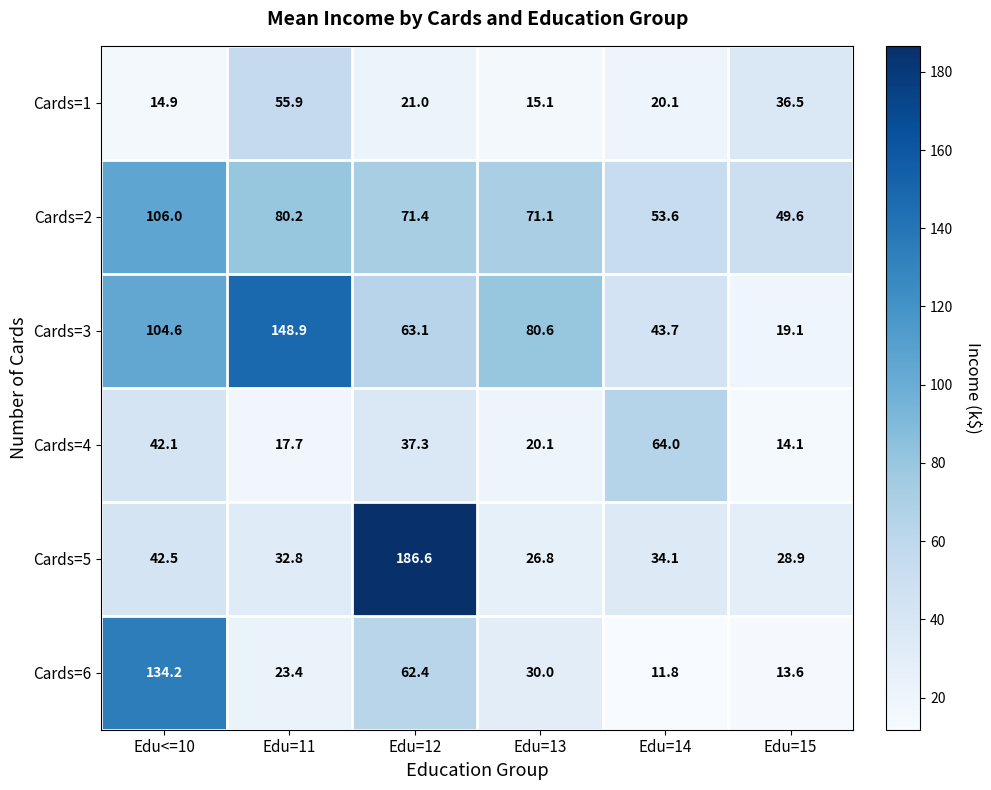

What is the smallest value displayed?

11.8